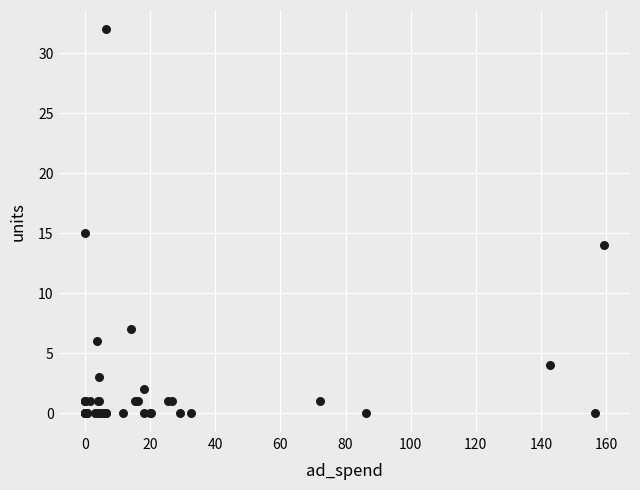

What Y value in the scatter plot is closest to 16?

15